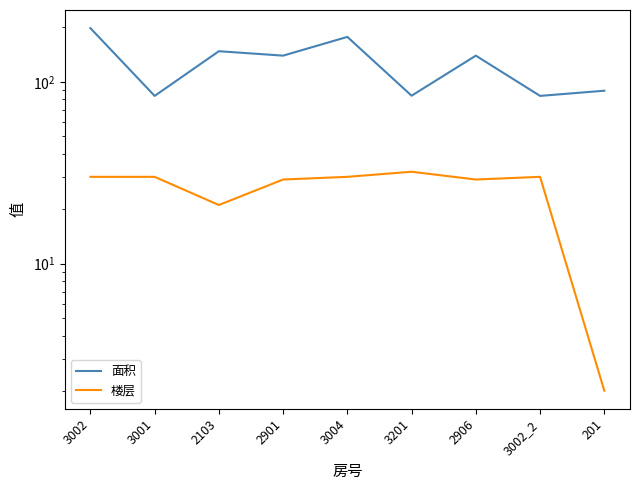

Reading left to right, transcribe all the data shown in this chart.

面积: 3002=197.2	3001=83.6	2103=147.2	2901=139.2	3004=176.5	3201=83.8	2906=139.2	3002_2=83.6	201=89.3
楼层: 3002=30.0	3001=30.0	2103=21.0	2901=29.0	3004=30.0	3201=32.0	2906=29.0	3002_2=30.0	201=2.0